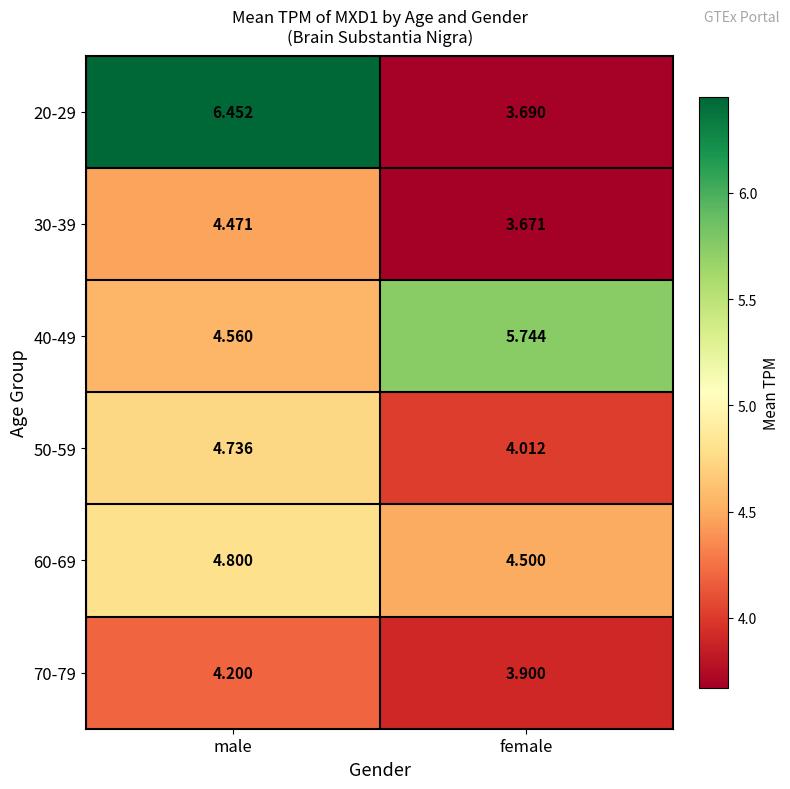

Which category has the highest value in the 30-39 series?

male